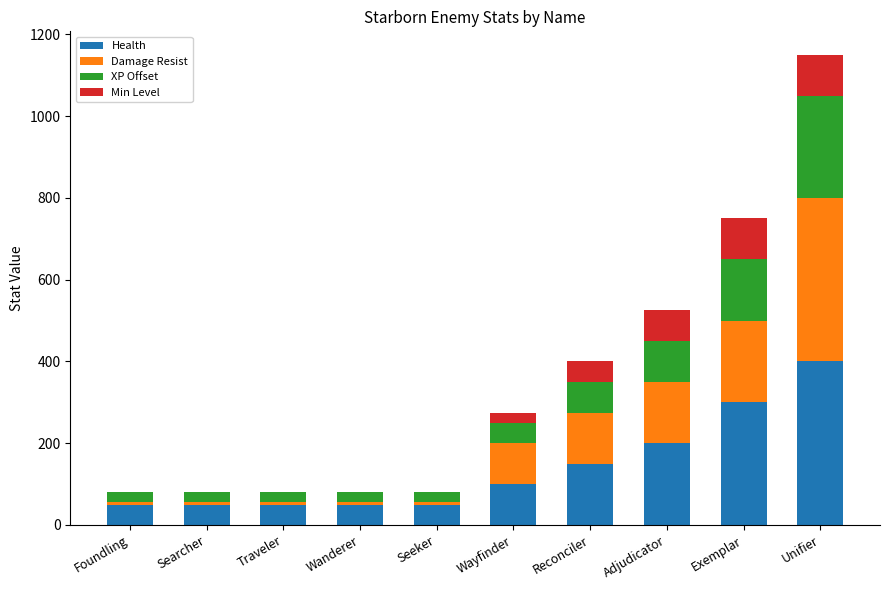

Are the bars horizontal?

No